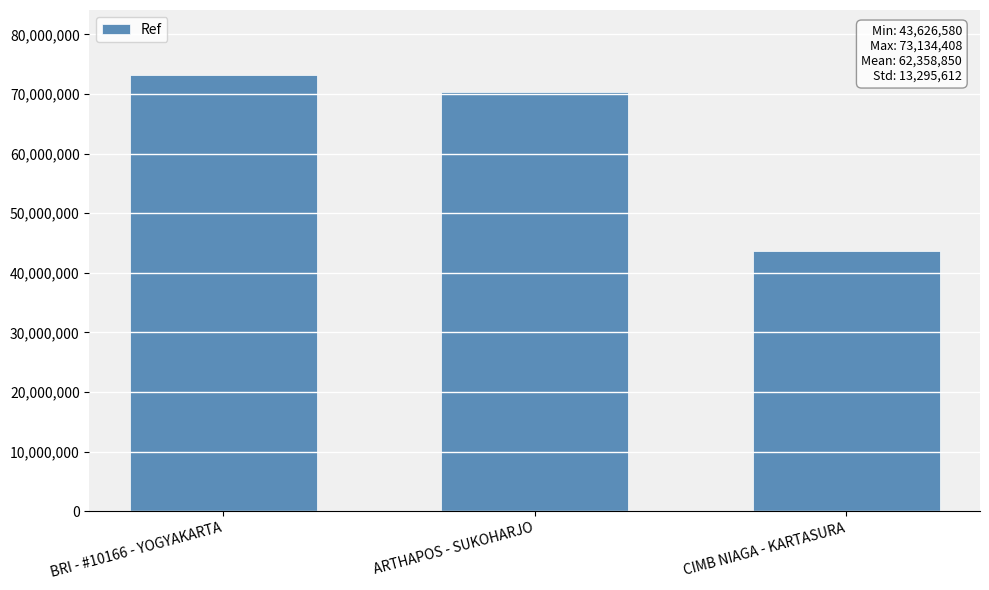

Which label corresponds to the smallest value in the chart?

CIMB NIAGA - KARTASURA